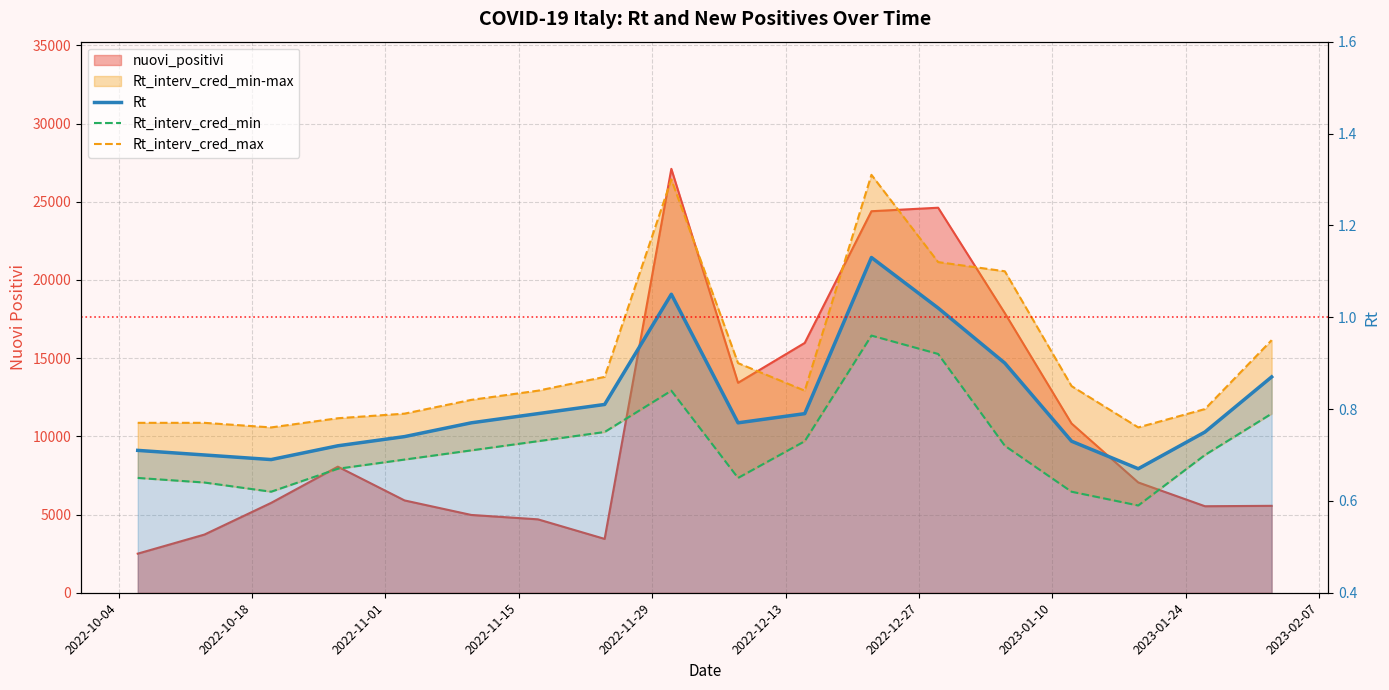

What is the difference between the maximum and minimum values in the Rt_interv_cred_min series?

0.4